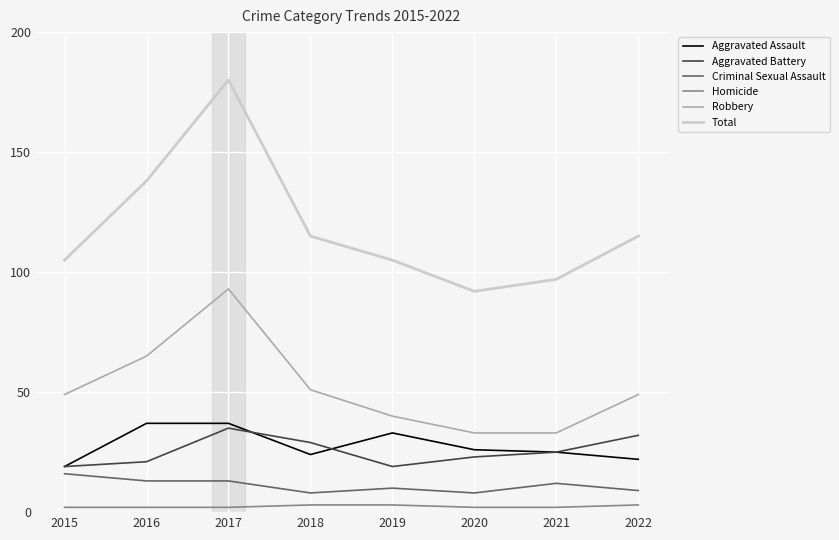

What is the total value across all series at 2015?

210